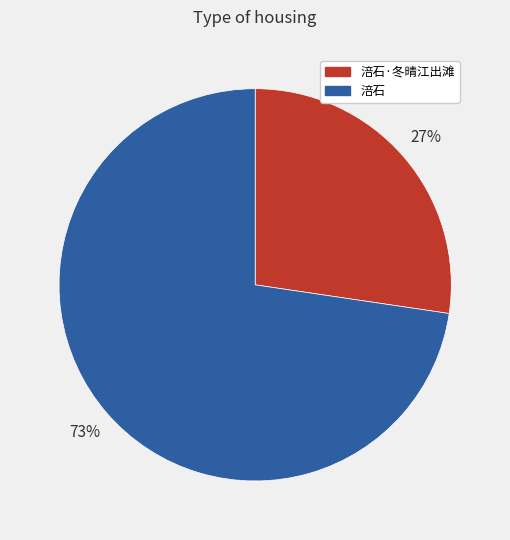

Rank the categories by value from highest to lowest.

涪石, 涪石·冬晴江出滩